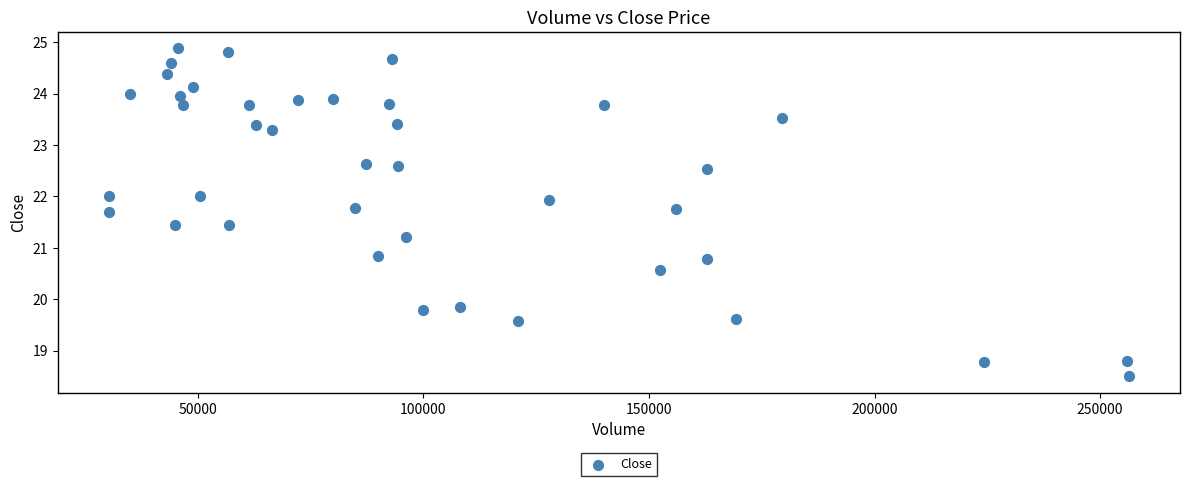

What is the range of X values (max minus min)?

226100.0